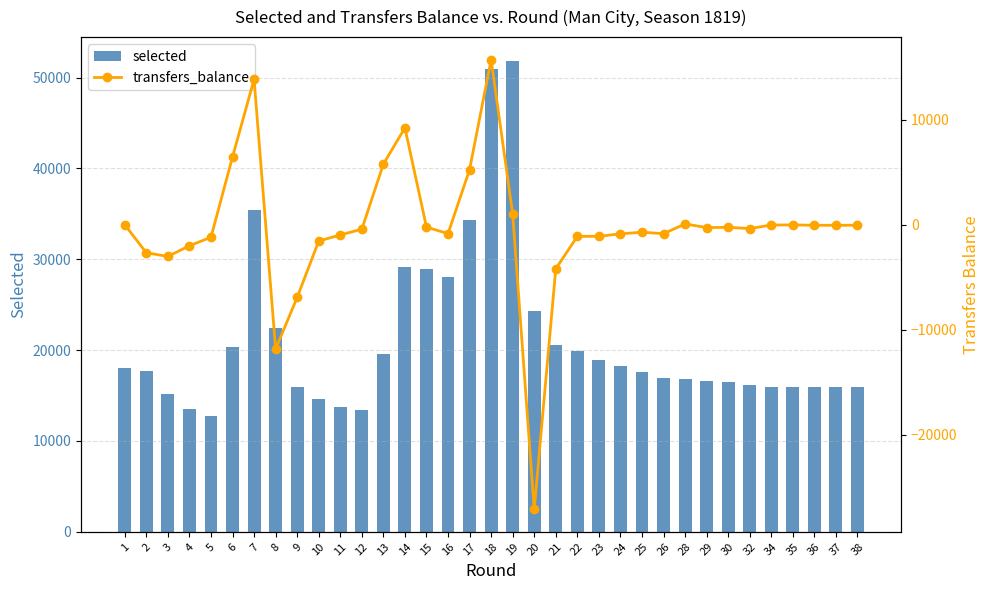

Which series has the largest range (max minus min)?

transfers_balance